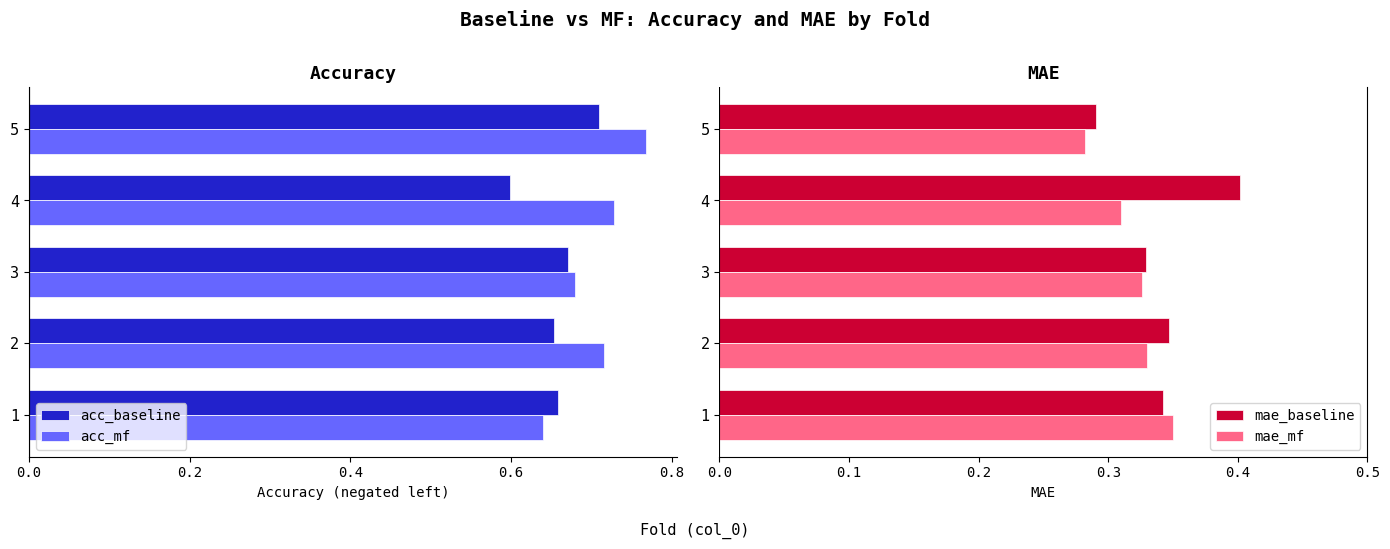

The mae_baseline series shows 0.2 at 3. True or false?

False